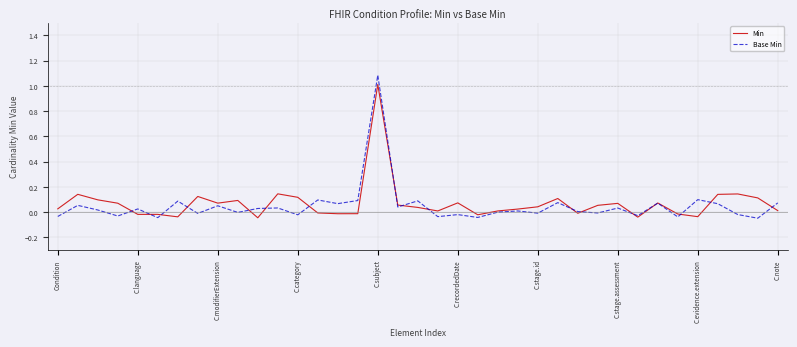

List the series in order of their peak value, highest first.

Base Min, Min